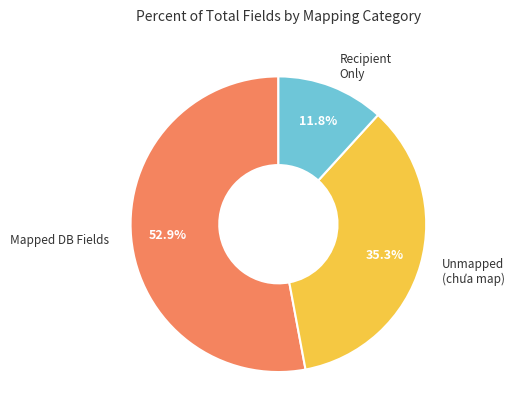

Does any single category account for the majority?

Yes